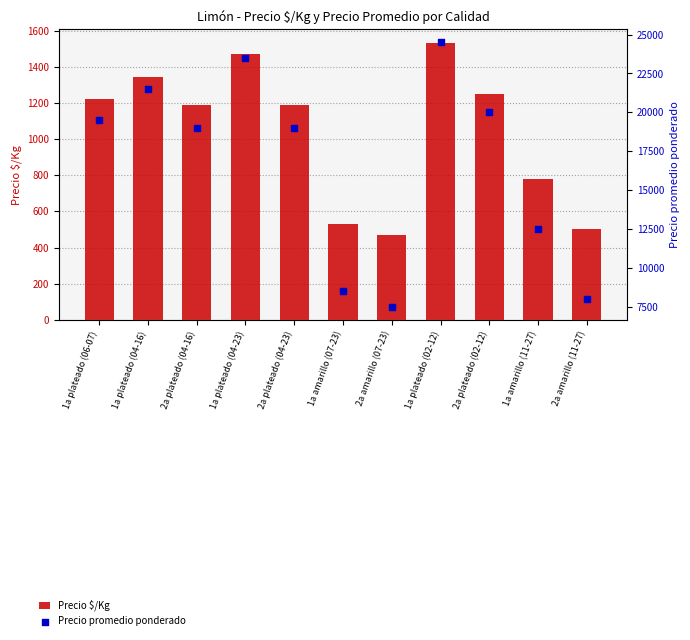

At how many categories does at least one series exceed 21756?

2